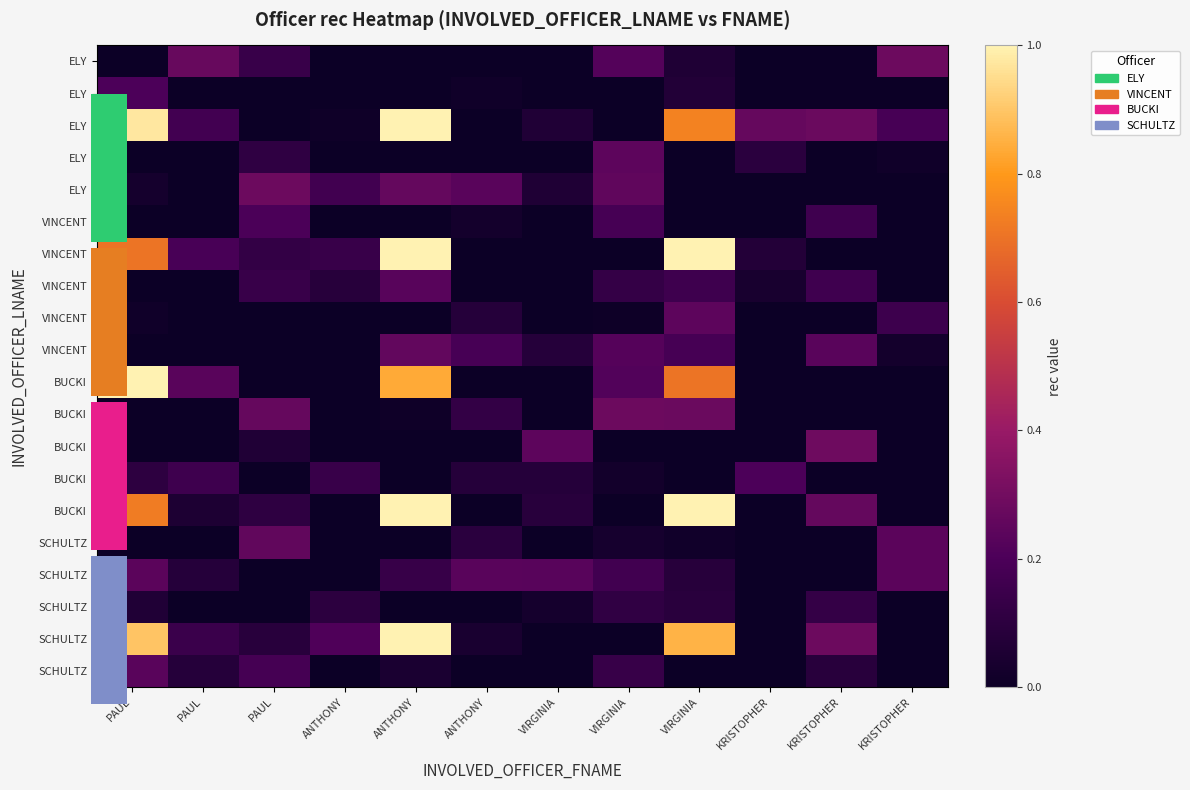

What is the total value across all series at KRISTOPHER?

0.7